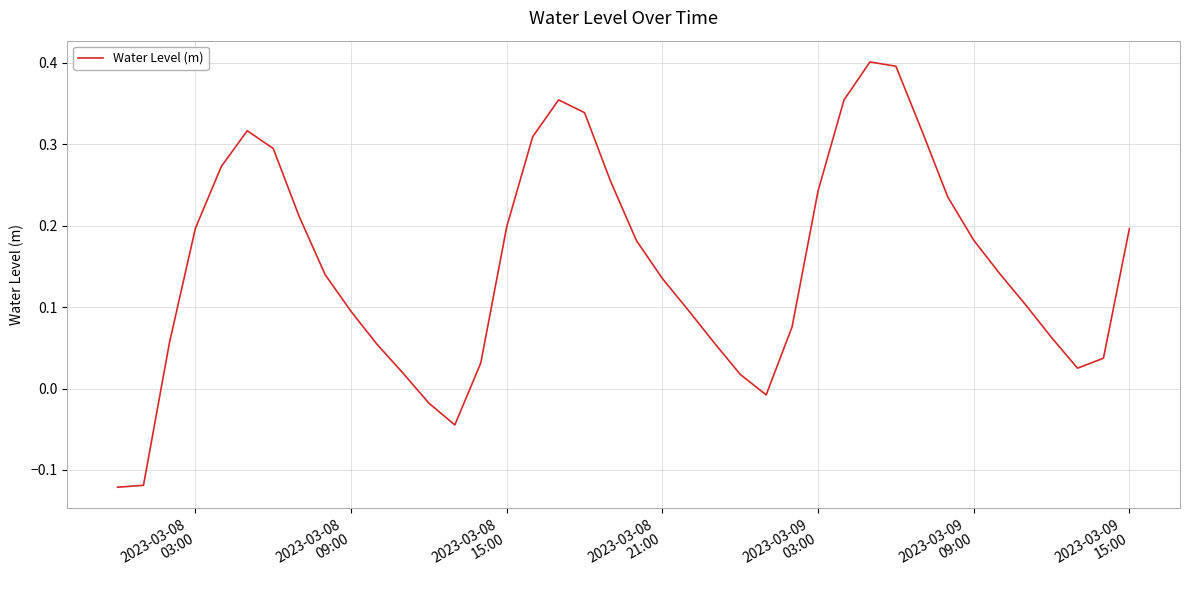

How many values exceed 0?

35